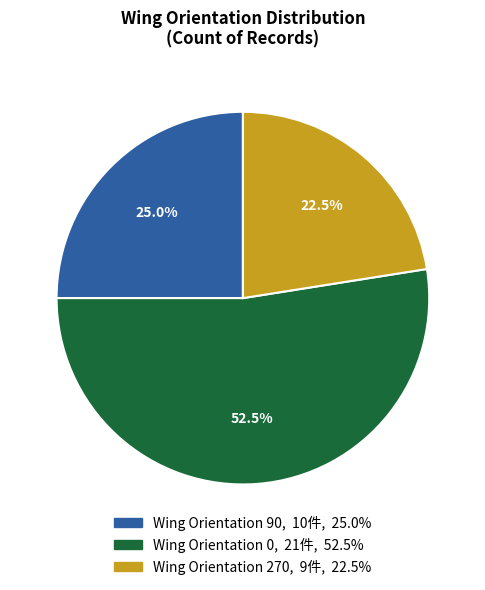

How many segments does this pie chart have?

3